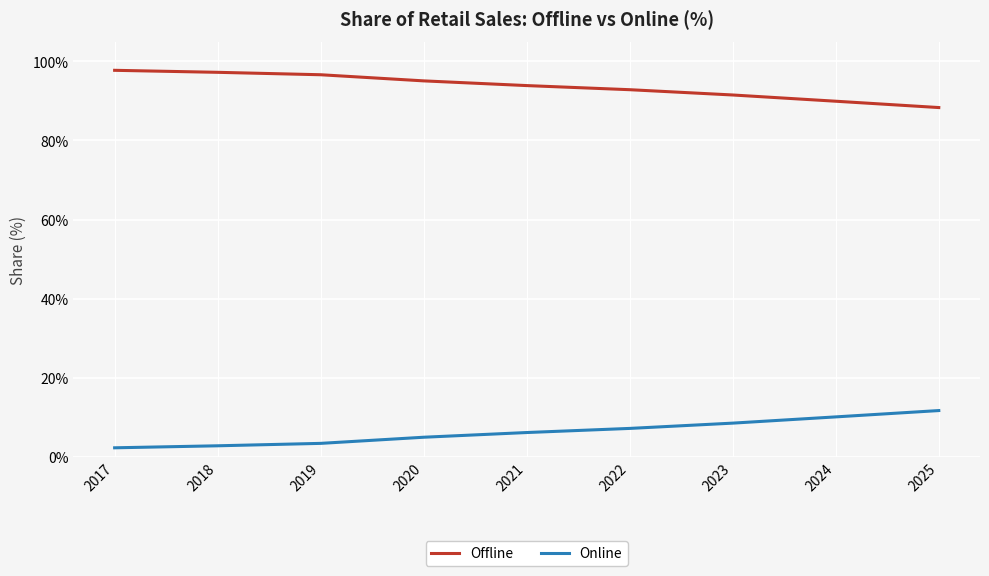

Which category has the lowest value in the Offline series?

2025